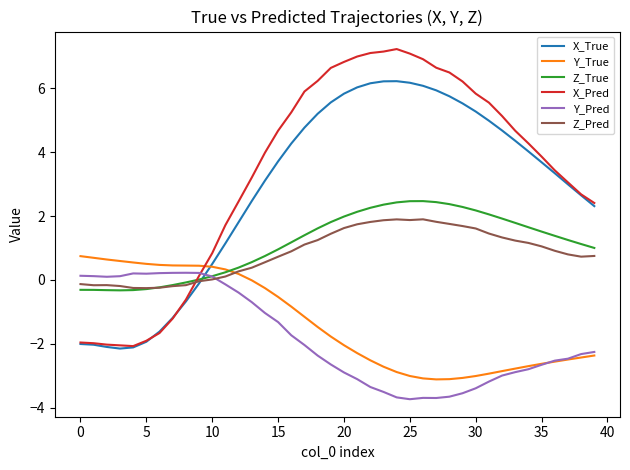

True or false: Z_True and Y_True intersect in this chart.

True